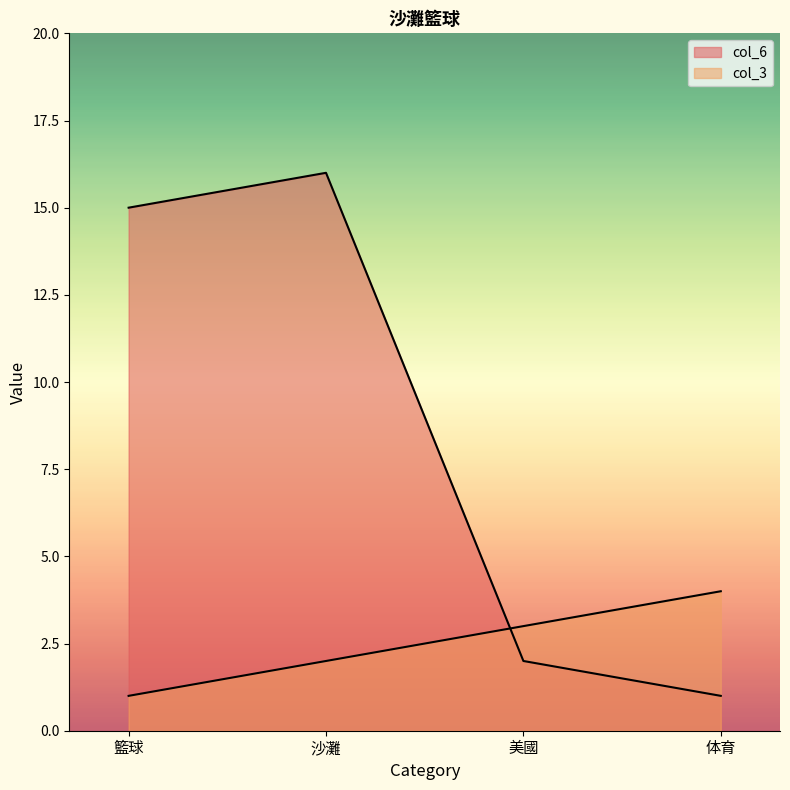

What are all the series names shown in the legend?

col_6, col_3